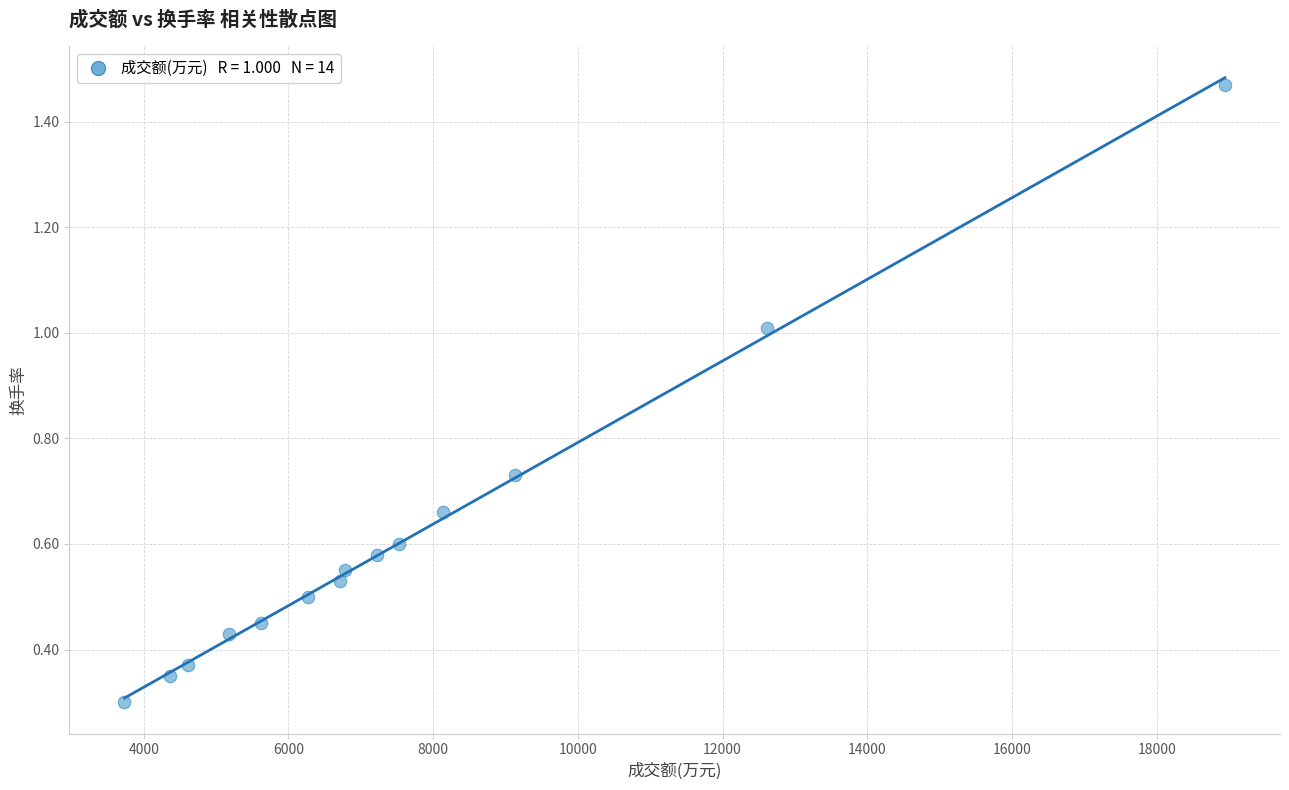

What is the range of X values (max minus min)?

15211.0